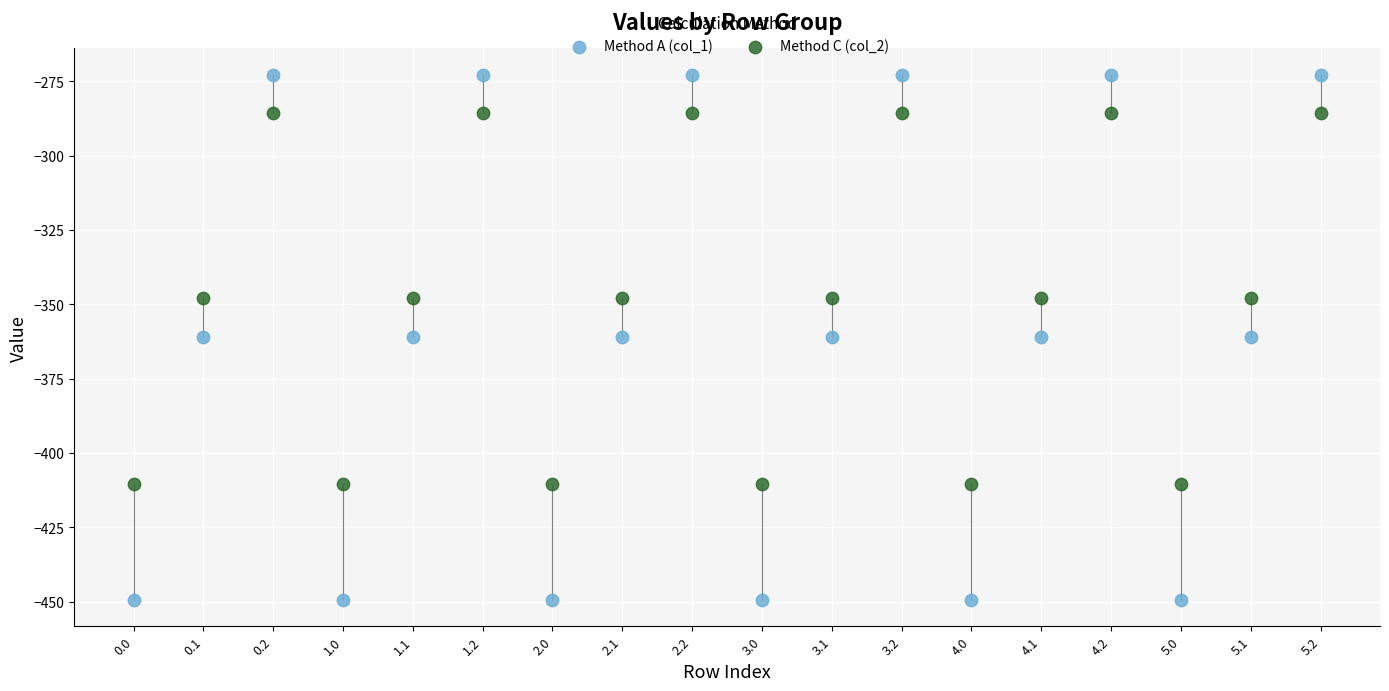

What are all the series names shown in the legend?

Method A (col_1), Method C (col_2)